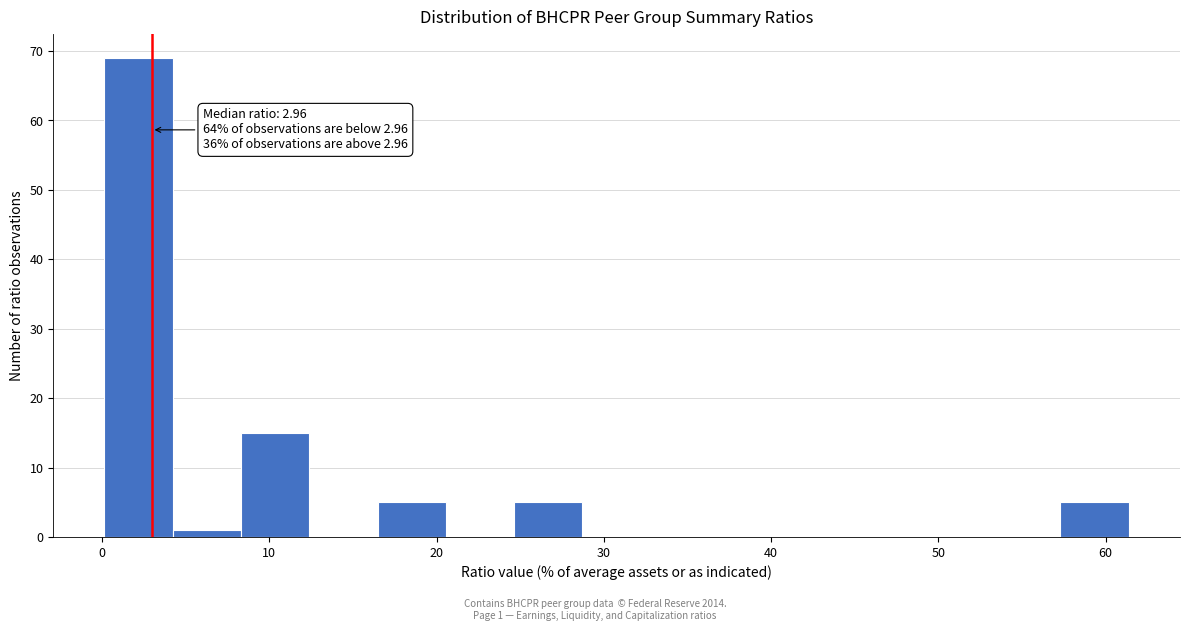

Which range on the x-axis has the tallest bar?

0 to 4